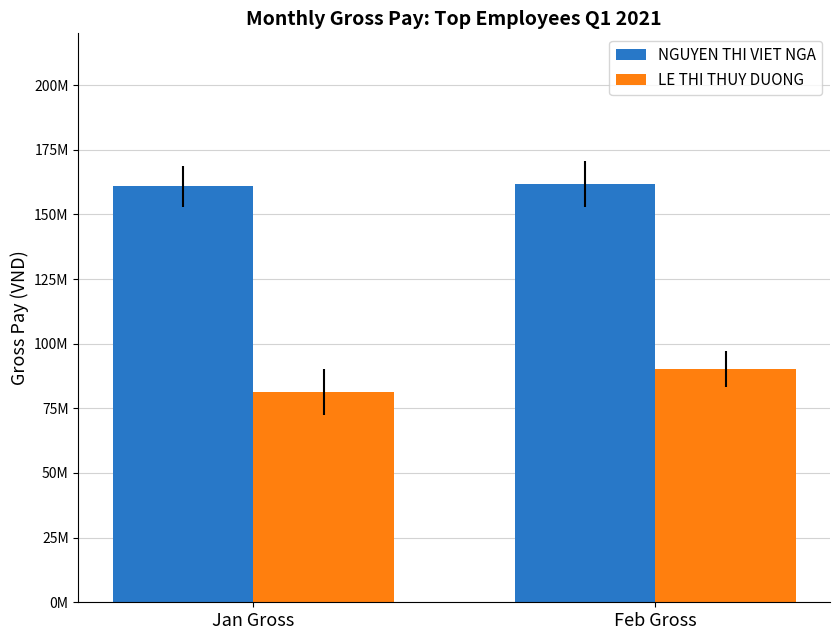

Between Jan Gross and Feb Gross, which is larger?

Feb Gross